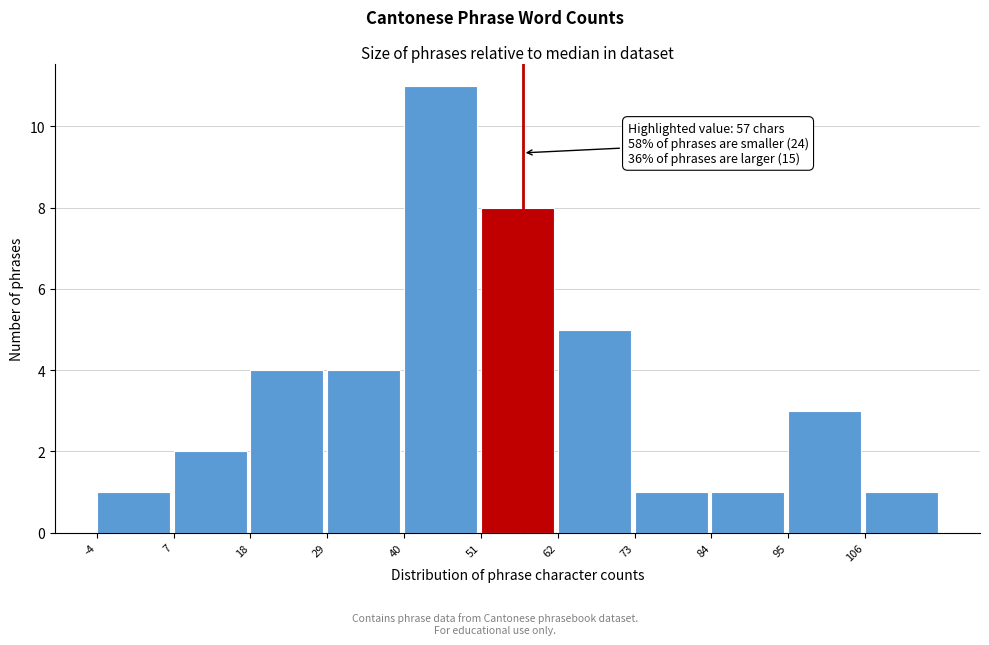

Over which range of the x-axis is the bar tallest?

40 to 51